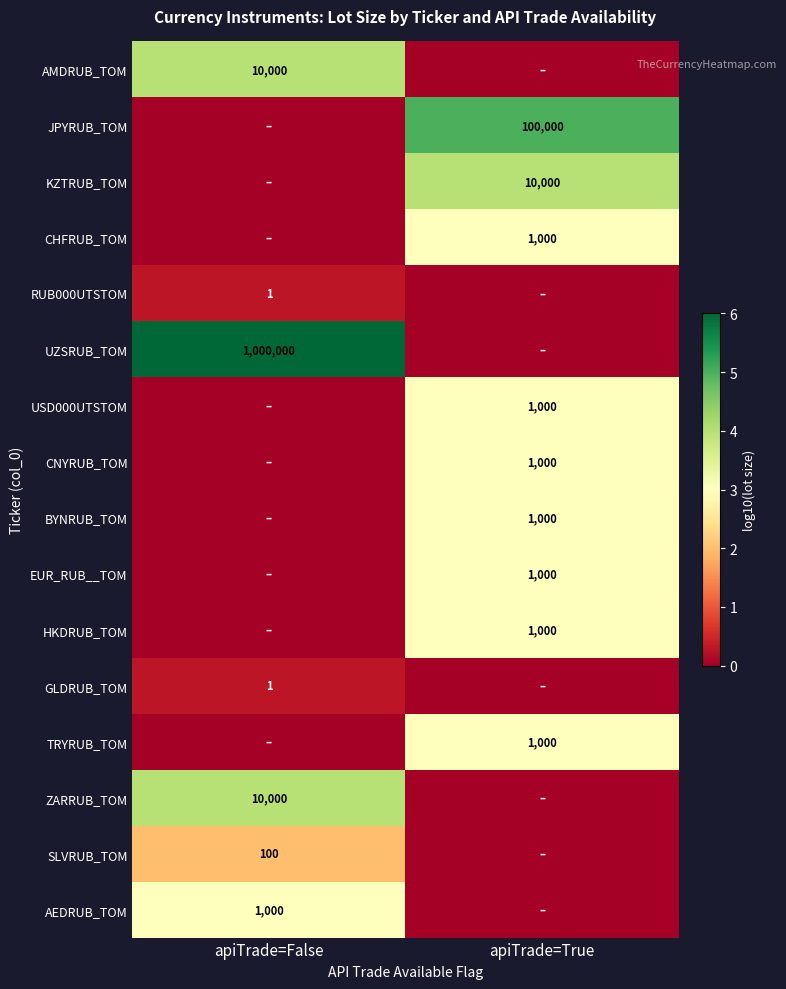

How many distinct data groups are displayed?

16